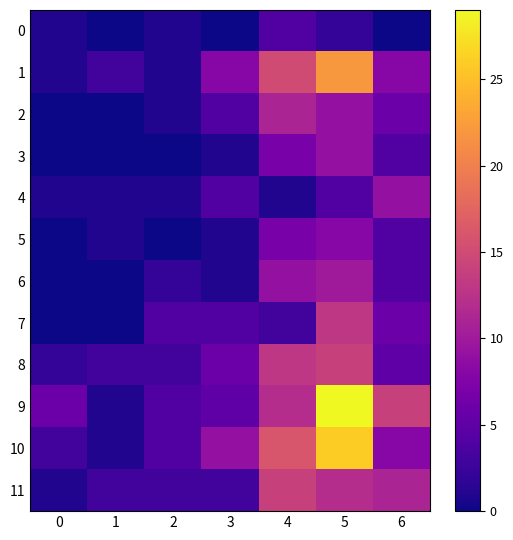

At how many categories does at least one series exceed 26?

1